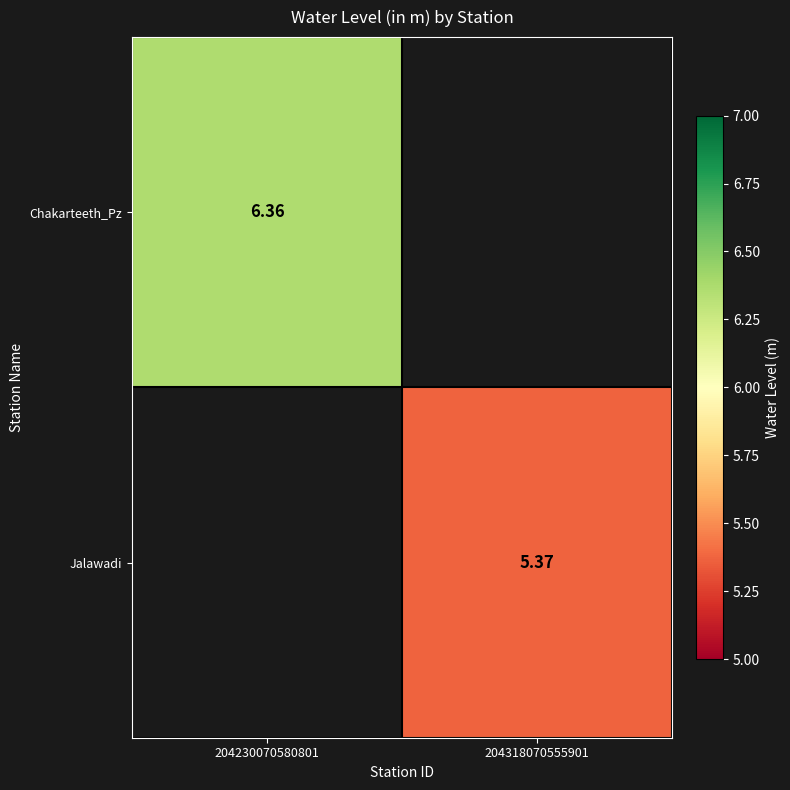

Is the value of Jalawadi at 204318070555901 greater than the value of Chakarteeth_Pz at 204230070580801?

No